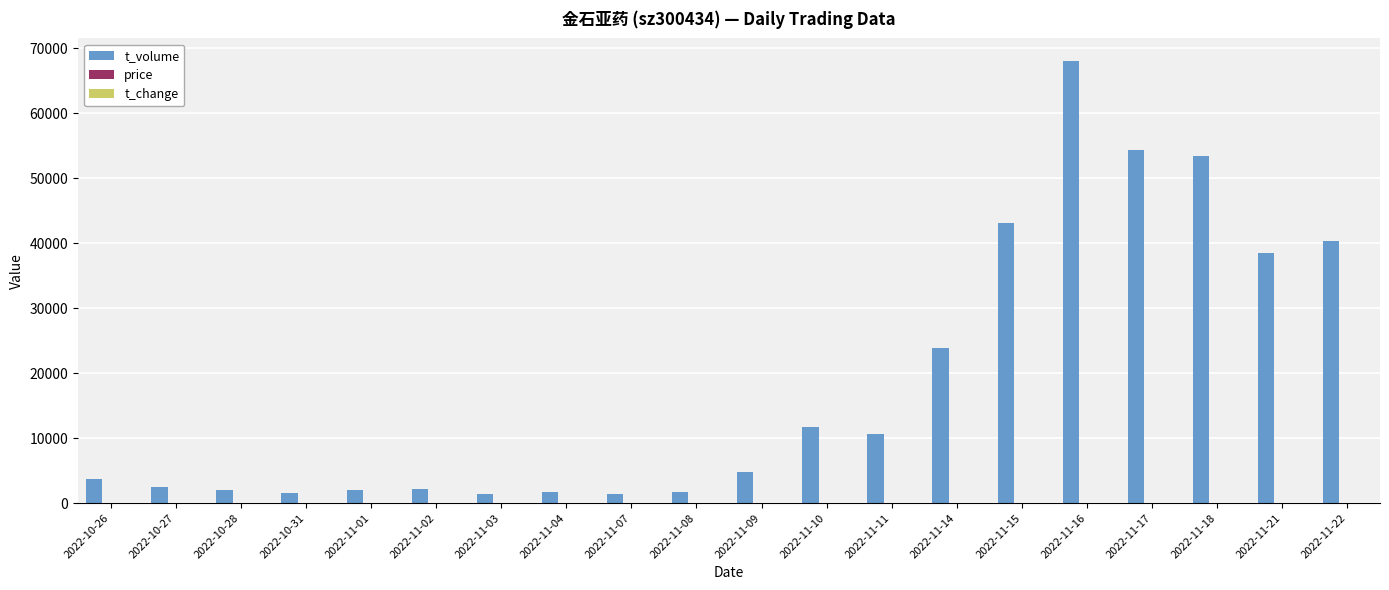

At which label is t_volume closest to 34716?

2022-11-21